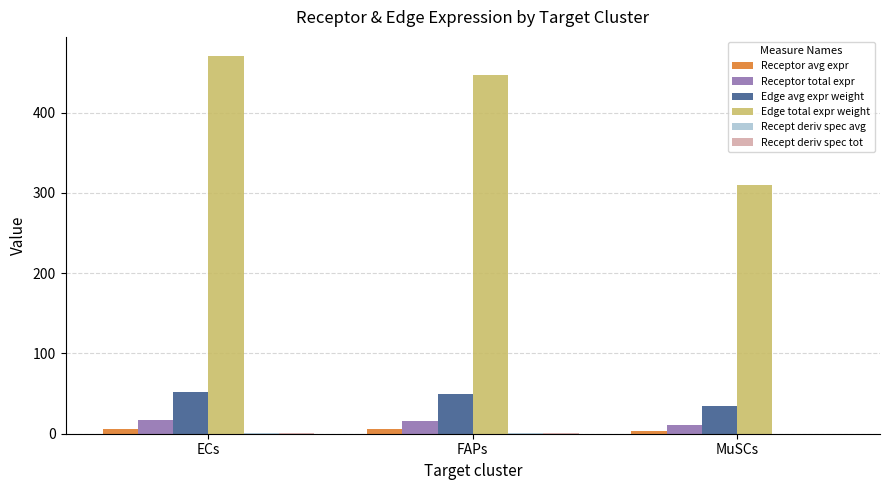

The value of Edge avg expr weight at FAPs is 11.0. True or false?

False